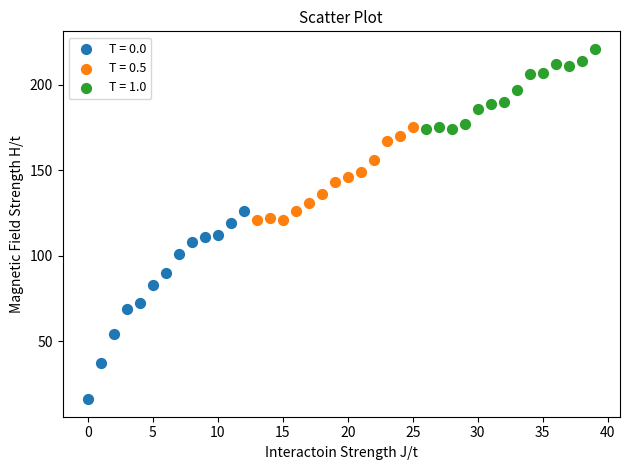

Which series contains the lowest Y value?

T = 0.0